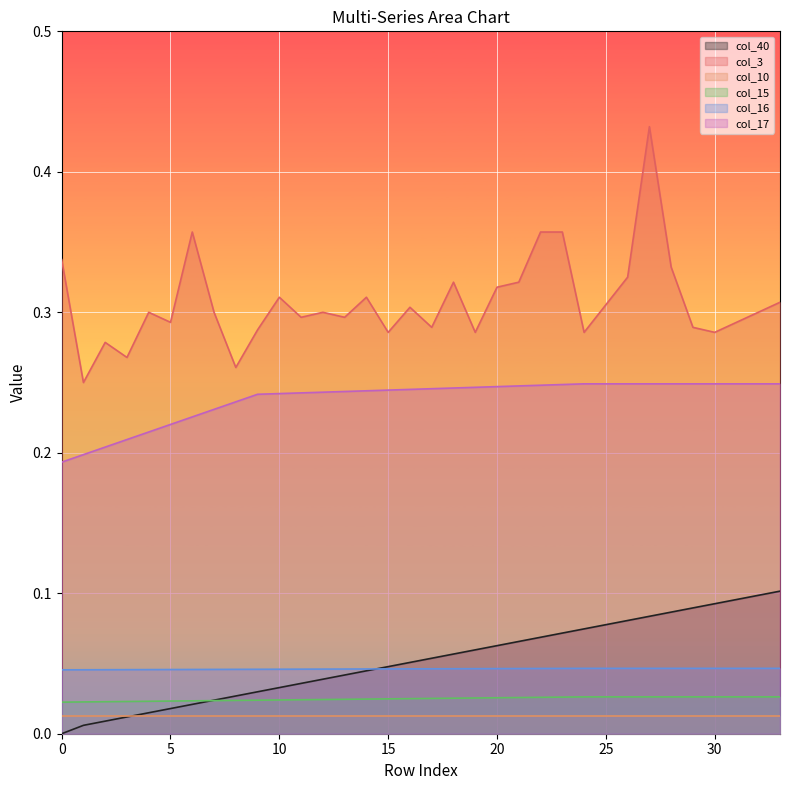

What is the sum of the col_3 values at 20 and 6?

0.7